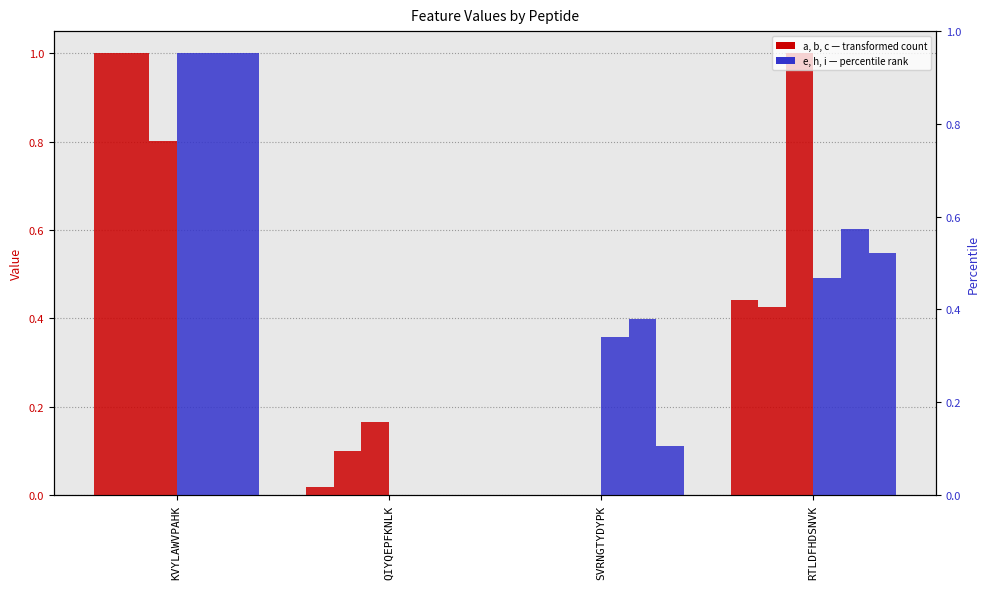

What is the value of the a bar at the 1st from the left?

1.0